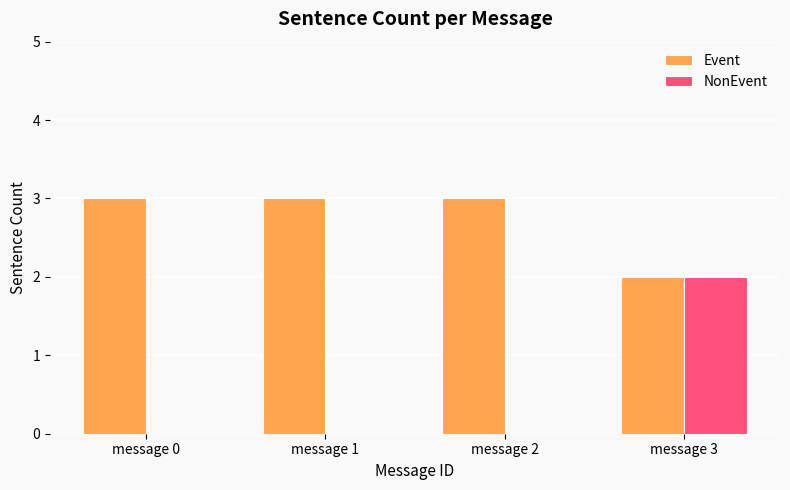

At which category is the sum across all series the highest?

message 3